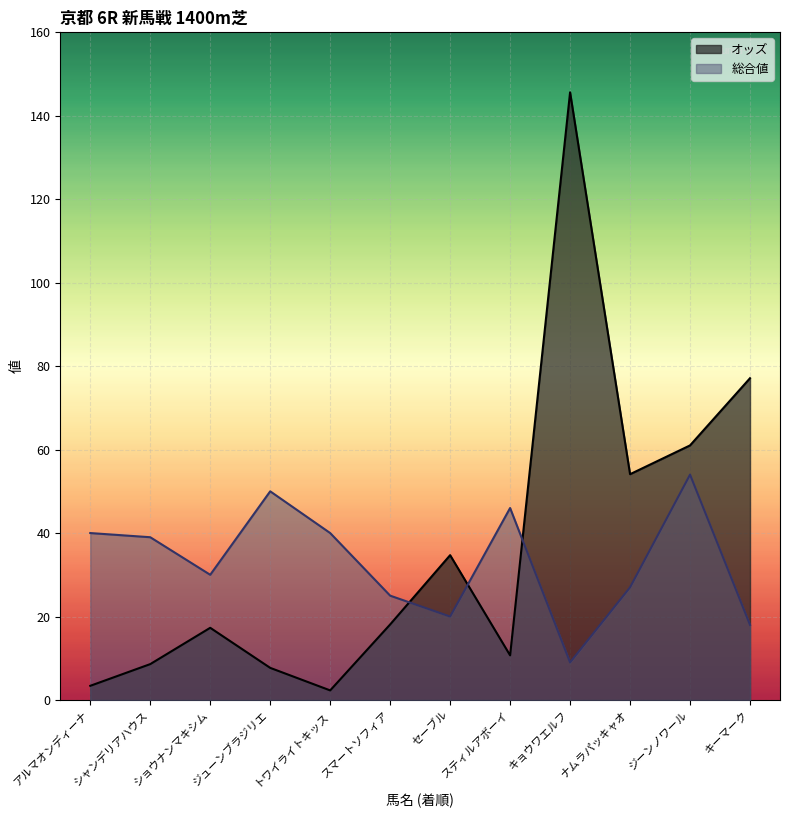

At which category is the sum across all series the highest?

キョウワエルフ